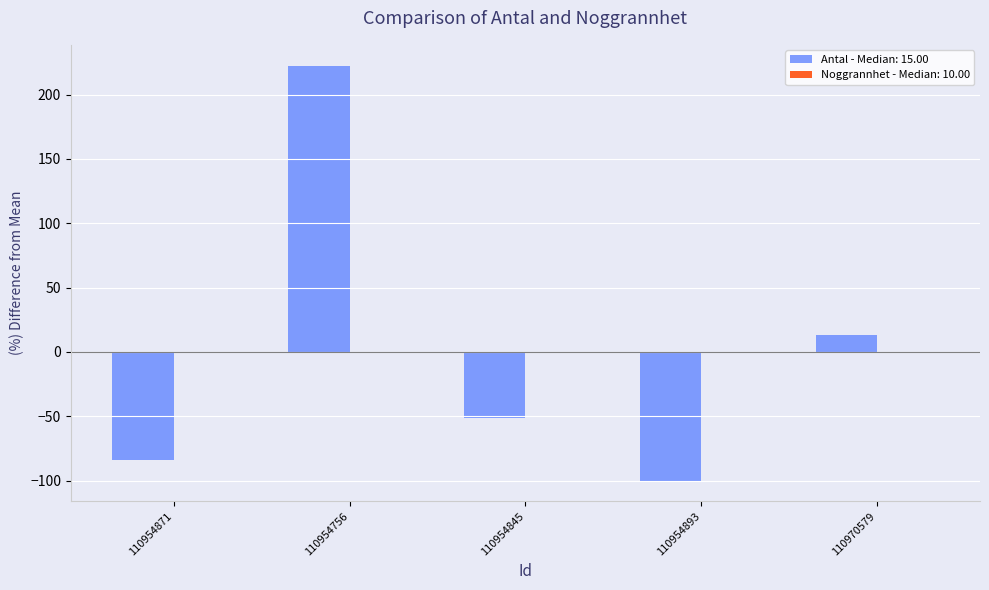

Between 110970579 and 110954756, which is larger?

110954756